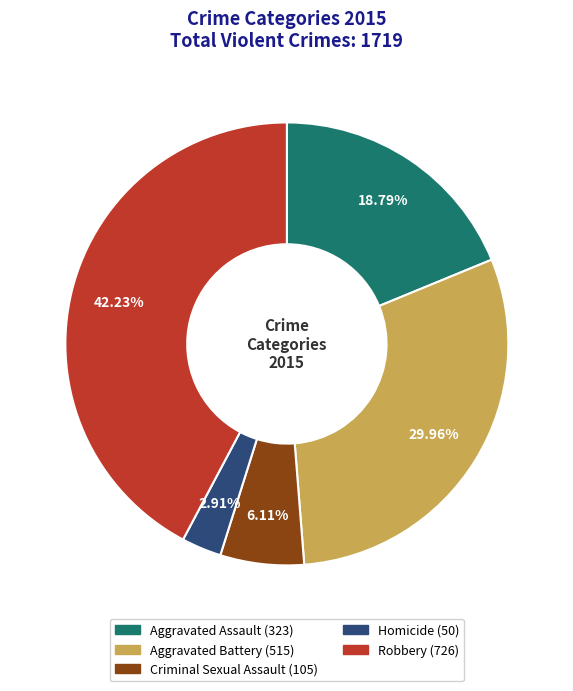

To the nearest percent, what is the combined percentage of Robbery and Homicide?

45%